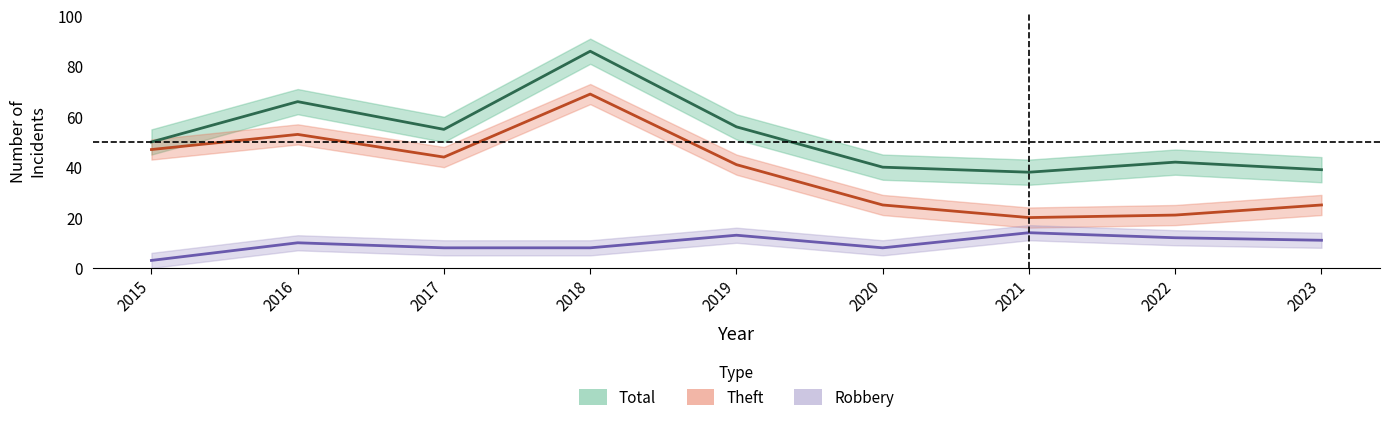

What is the value of the Total point at the 5th from the left?

56